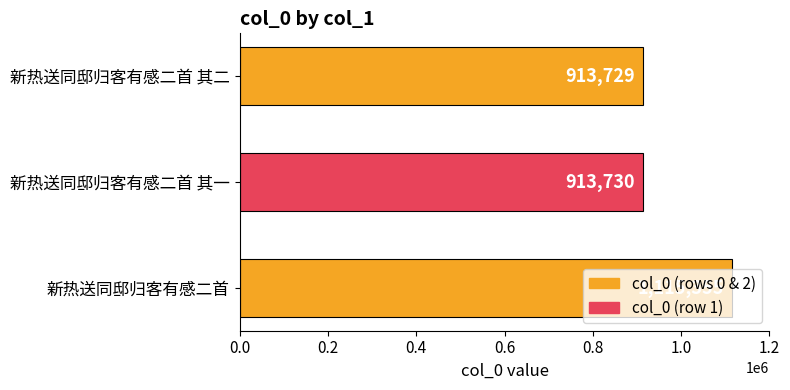

At which label is the value closest to 1014542?

新热送同邸归客有感二首 其一